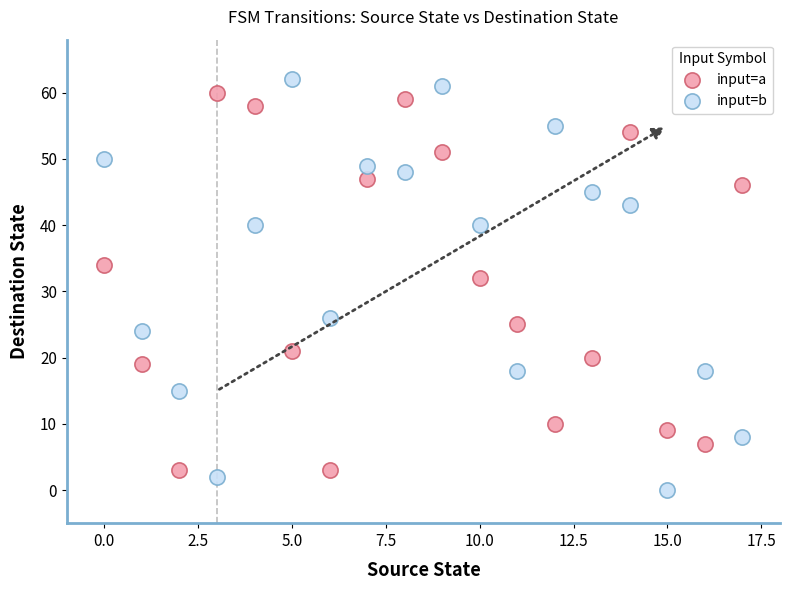

Which series reaches the minimum Y coordinate?

input=b